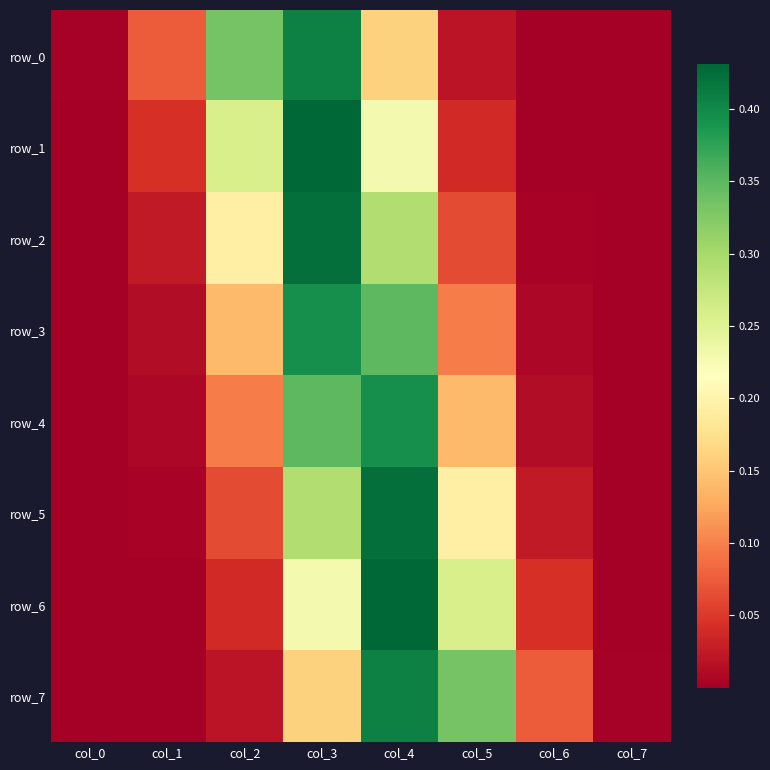

At how many categories does at least one series exceed 0?

8